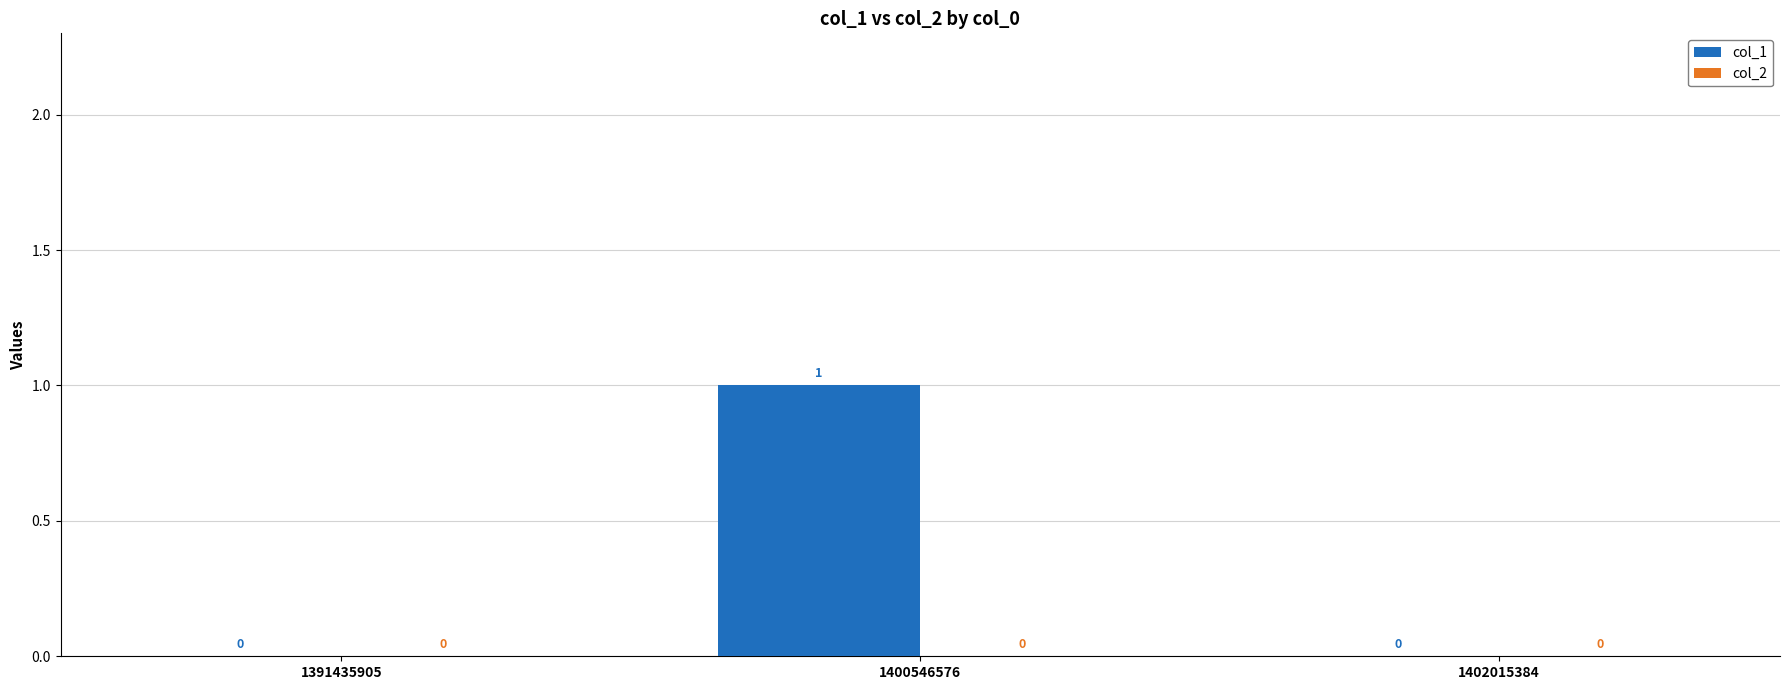

The value at 1402015384 is 1. True or false?

False